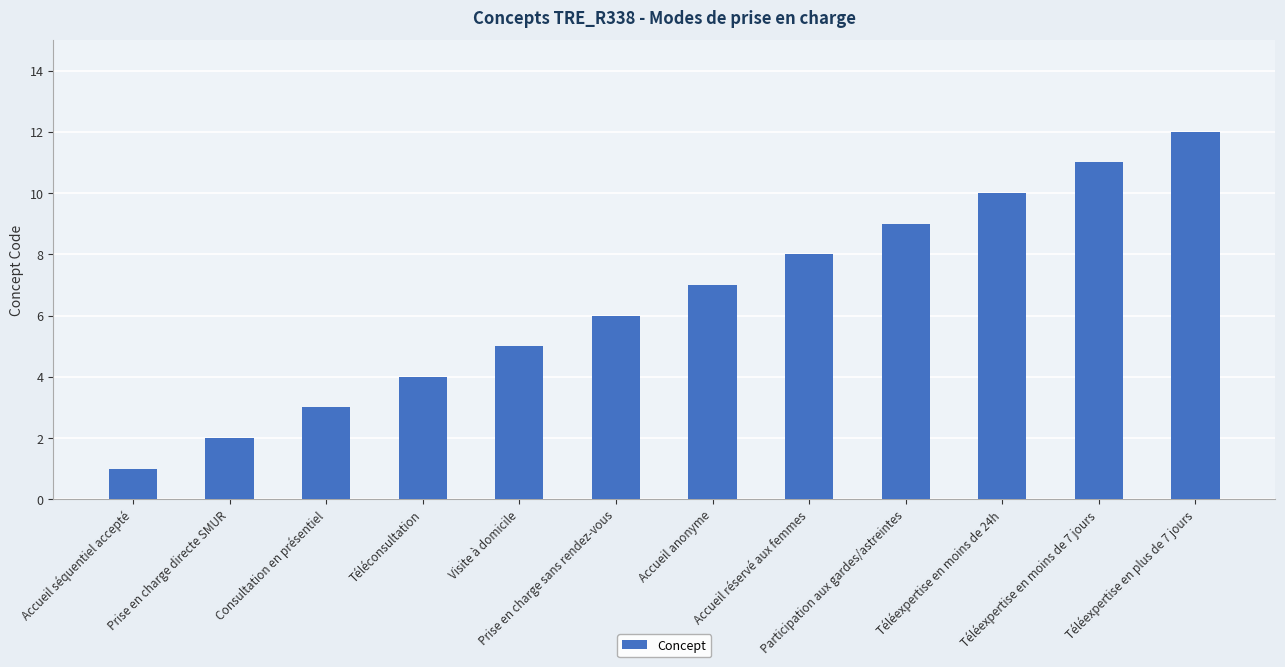

Reading left to right, extract all data points from this chart.

Accueil séquentiel accepté=1	Prise en charge directe SMUR=2	Consultation en présentiel=3	Téléconsultation=4	Visite à domicile=5	Prise en charge sans rendez-vous=6	Accueil anonyme=7	Accueil réservé aux femmes=8	Participation aux gardes/astreintes=9	Téléexpertise en moins de 24h=10	Téléexpertise en moins de 7 jours=11	Téléexpertise en plus de 7 jours=12